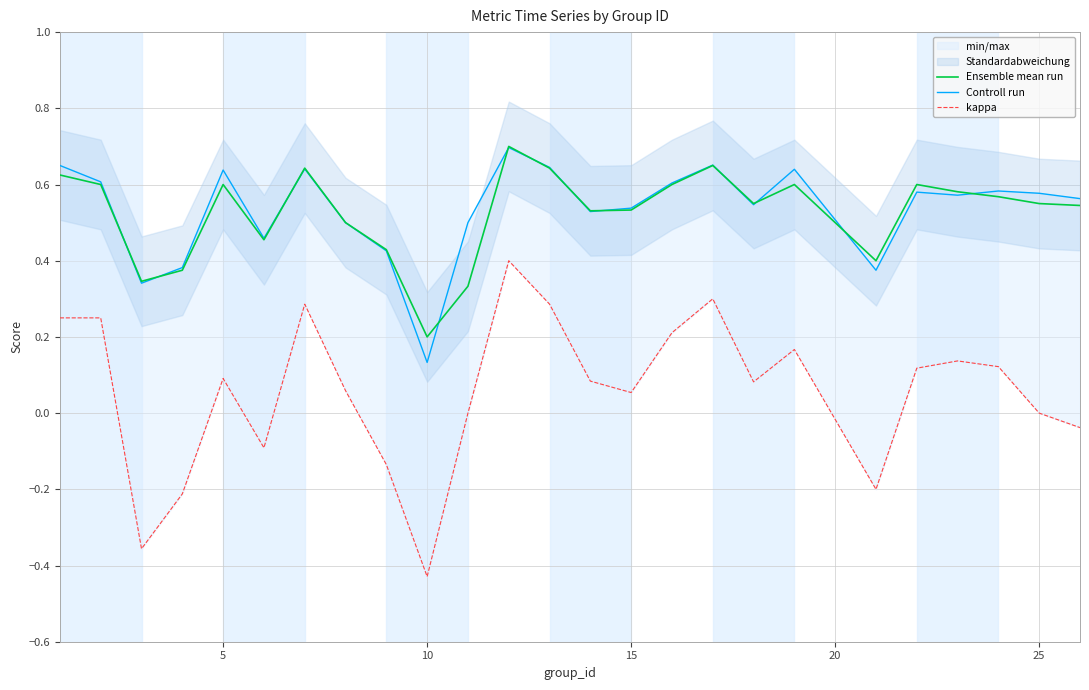

At which label is Ensemble mean run closest to 0?

10